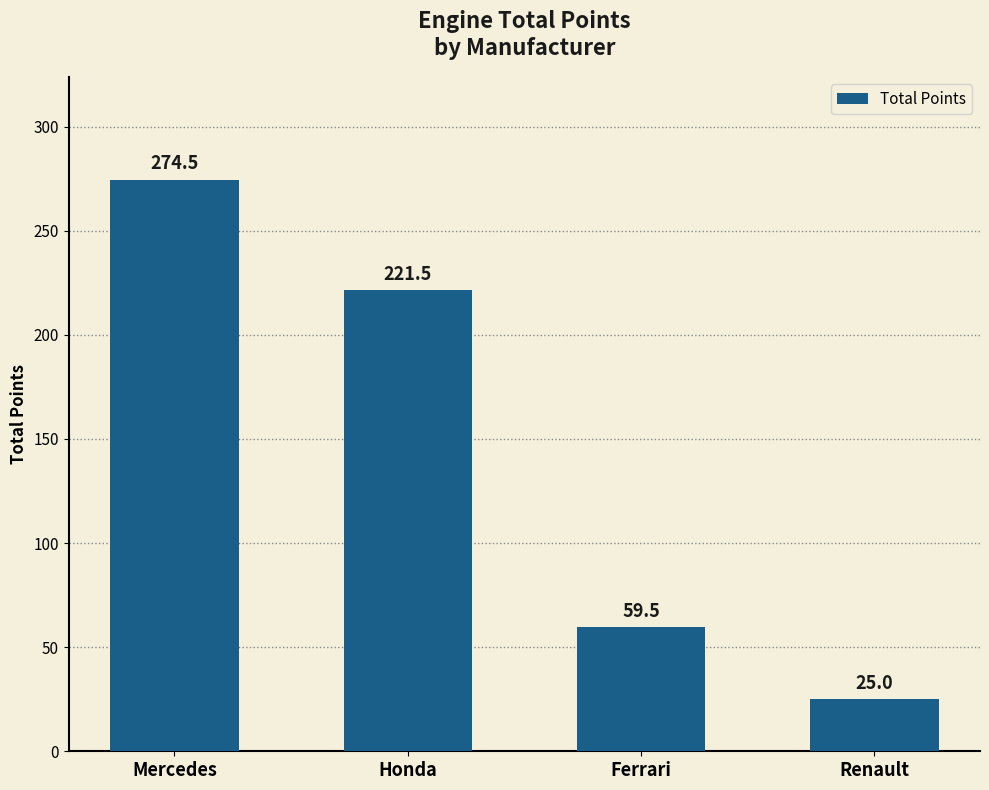

What is the label of the 4th bar from the left?

Renault